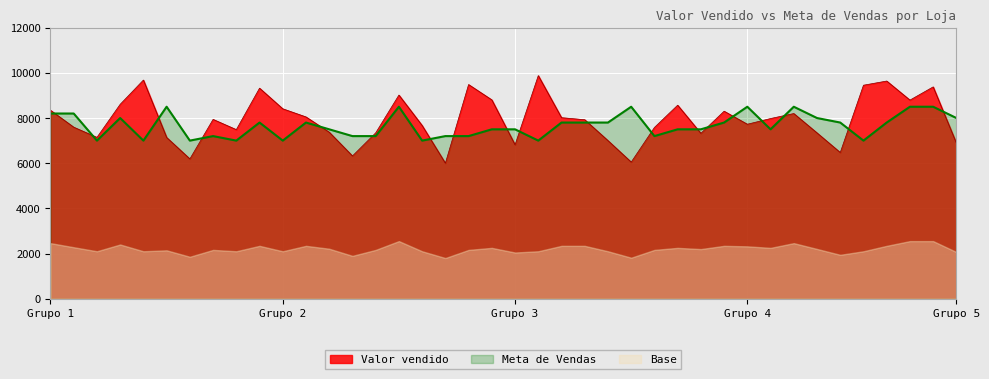

Is it true that Valor vendido equals 10781.5 at Loja 14?

False